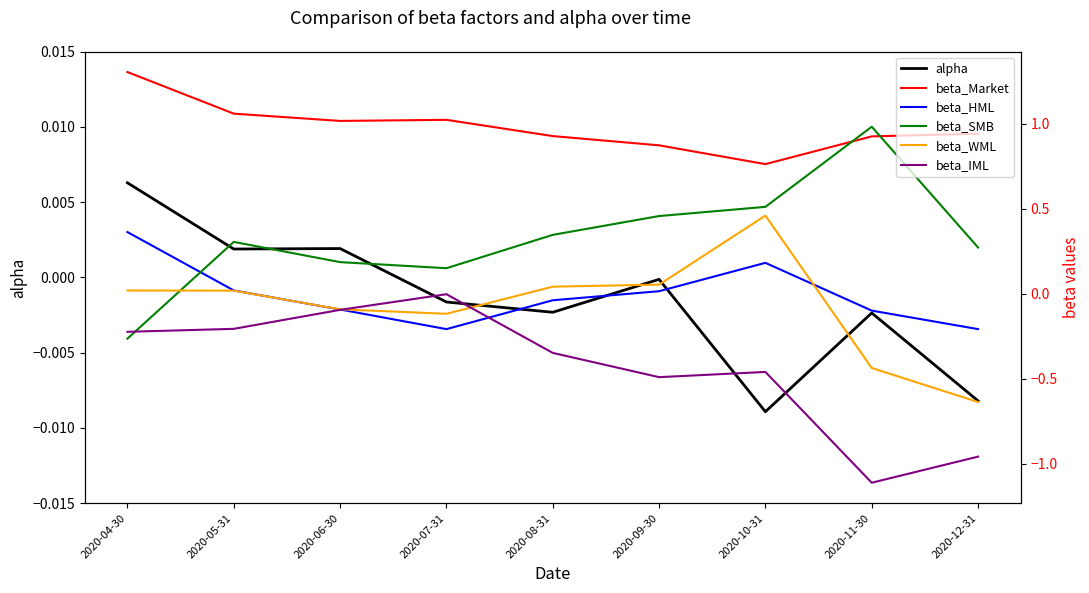

What position from the right is 2020-08-31?

5